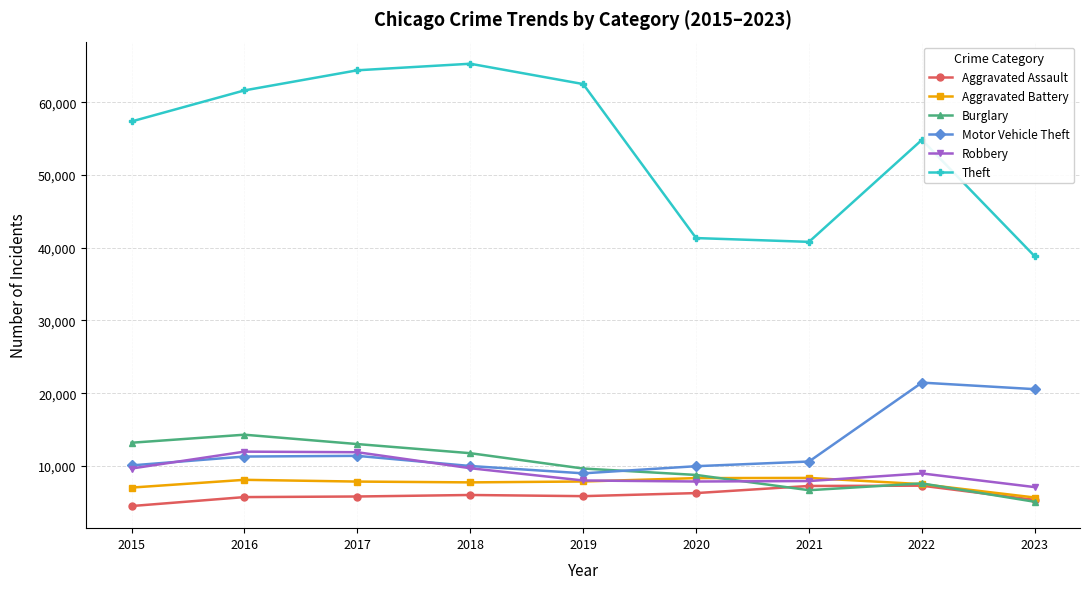

What is the value of the Aggravated Battery point at the 7th from the left?

8347